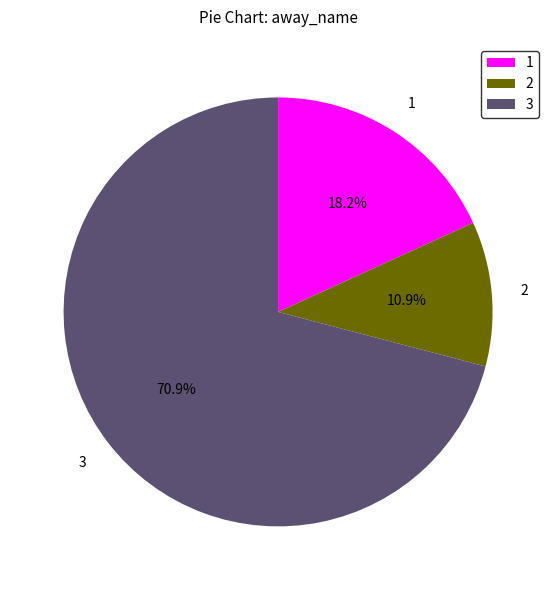

Rank the categories by value from highest to lowest.

3, 1, 2